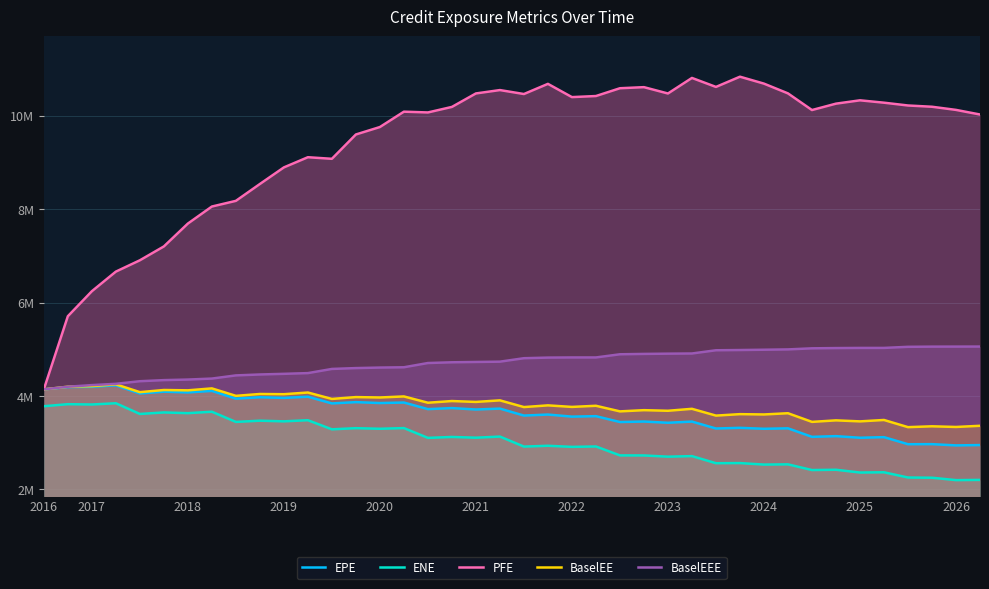

Reading left to right, extract all data points from this chart.

EPE: 4142743.7	4192099.2	4197847.6	4228639.6	4055059.7	4092712.5	4077134.9	4109956.3	3943988.8	3973792.1	3959506.1	3985349.8	3841630.2	3869130.5	3849801.8	3860634.8	3719481.7	3741958.1	3711396.3	3730857.9	3581608.0	3603440.5	3558819.7	3568800.0	3443219.8	3453656.7	3427519.4	3452871.8	3304611.5	3319171.4	3298527.5	3308375.8	3126125.3	3141050.9	3106598.7	3119615.5	2968092.2	2969640.1	2942723.8	2950301.6
ENE: 3781738.1	3825317.7	3818670.6	3845310.2	3616089.8	3648429.9	3633109.6	3663646.4	3445748.0	3471916.6	3457849.1	3481945.1	3287060.4	3311682.4	3298879.8	3313651.2	3103983.5	3123857.5	3108012.3	3131822.9	2917449.9	2934943.8	2911421.1	2919827.8	2728851.1	2727685.8	2701438.5	2713534.1	2561383.8	2564393.5	2532325.4	2537126.1	2415222.4	2421280.1	2361972.8	2367139.4	2255356.2	2250680.9	2199419.2	2204212.8
PFE: 4142743.7	5708581.0	6243685.0	6663670.0	6906108.4	7202906.9	7692409.5	8057147.5	8178676.0	8539598.0	8894841.7	9112945.2	9079025.2	9599957.6	9759223.2	10088187.4	10071519.8	10190011.8	10478503.7	10550602.9	10465947.6	10683544.8	10400001.1	10423024.3	10590019.0	10613140.3	10477291.9	10810504.0	10618003.7	10836968.6	10688634.5	10479582.7	10122966.1	10259758.8	10331237.6	10280493.7	10220650.8	10193591.2	10126174.3	10027422.2
BaselEE: 4142743.7	4199160.1	4212005.2	4250222.1	4083245.4	4128916.8	4121814.2	4163515.2	4003770.1	4043720.3	4039043.0	4075132.5	3937779.9	3977163.0	3968889.2	3991351.5	3856310.4	3892574.3	3873681.5	3907151.6	3763392.2	3800024.3	3766863.6	3791107.9	3671241.8	3697191.8	3684166.6	3726217.8	3580760.8	3612022.8	3605219.9	3631588.6	3446495.9	3478898.6	3457161.2	3487142.6	3333601.3	3351665.4	3337552.8	3362714.2
BaselEEE: 4142743.7	4199160.1	4233805.2	4261542.1	4316987.7	4340470.0	4352614.9	4373786.8	4441498.5	4461272.2	4475335.9	4490641.8	4579833.6	4598147.1	4609329.9	4615562.8	4706597.7	4722289.7	4729265.5	4735686.0	4809780.7	4822829.8	4825947.1	4825957.5	4893711.8	4901783.0	4907018.6	4910608.7	4979701.7	4984687.7	4991271.8	4998168.7	5021168.7	5026748.5	5029904.9	5030115.9	5053618.4	5057305.4	5058169.3	5059066.5